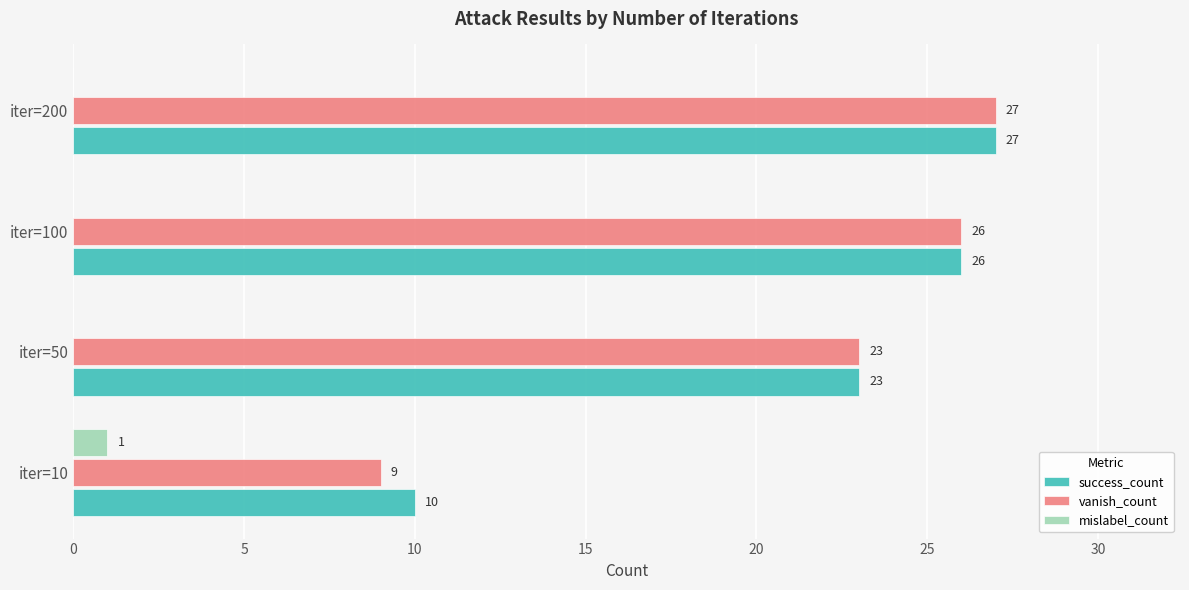

What is the sum of all success_count values?

86